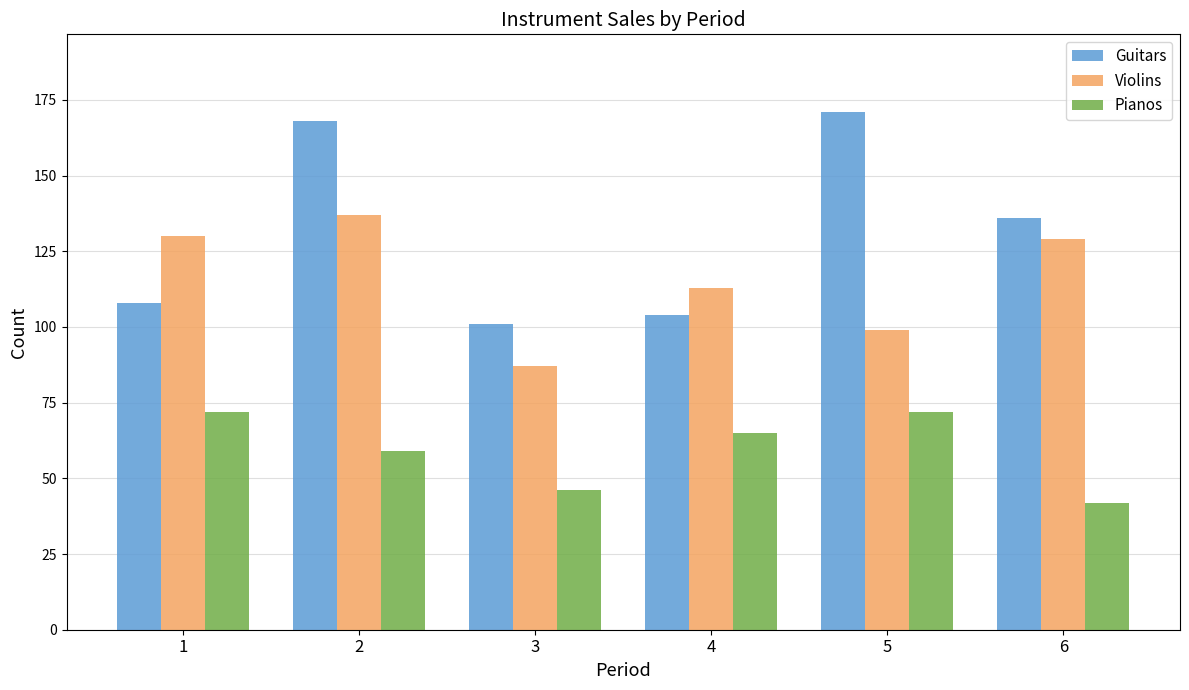

True or false: Violins has a value of 99 at 5.

True